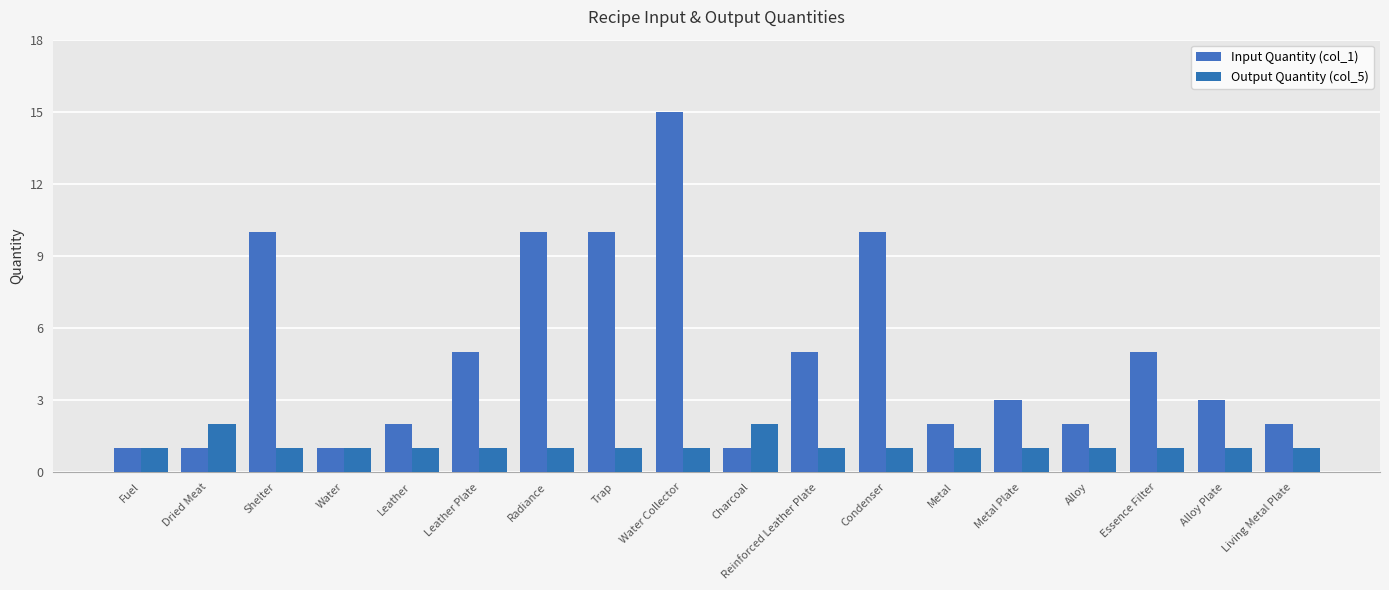

What is the total value across all series at Leather Plate?

6